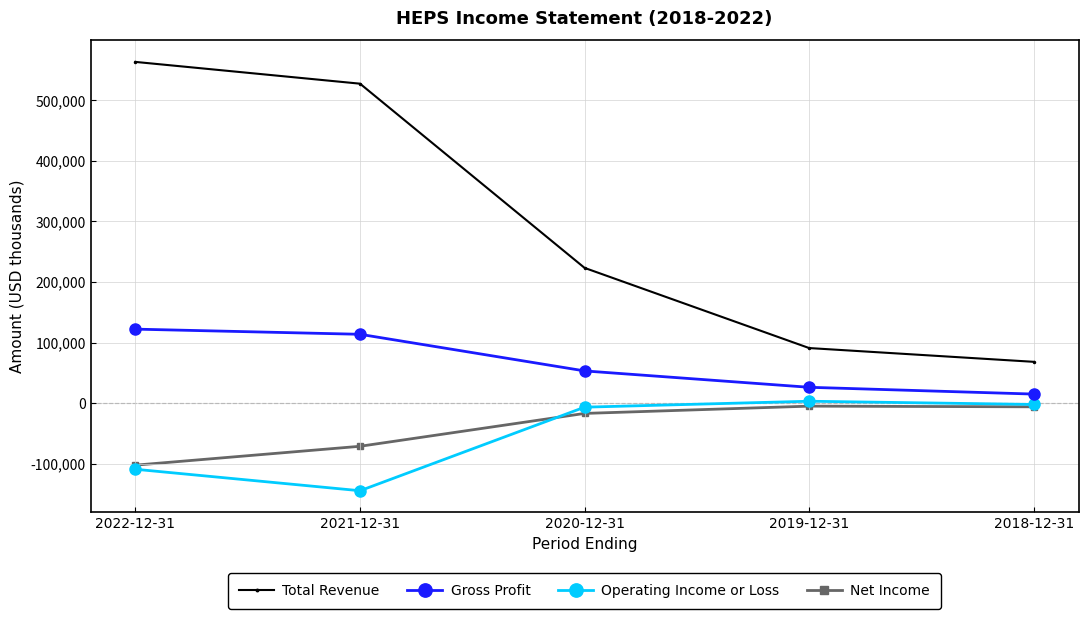

True or false: Gross Profit has more than 1 points higher than both neighbors.

False